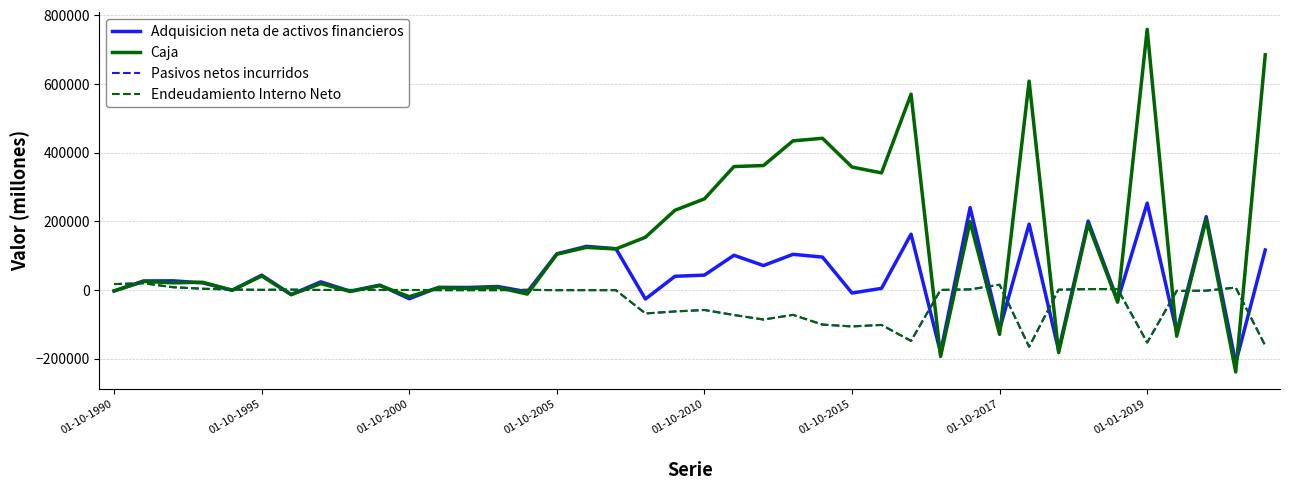

Is this an area chart (filled region under the line)?

No